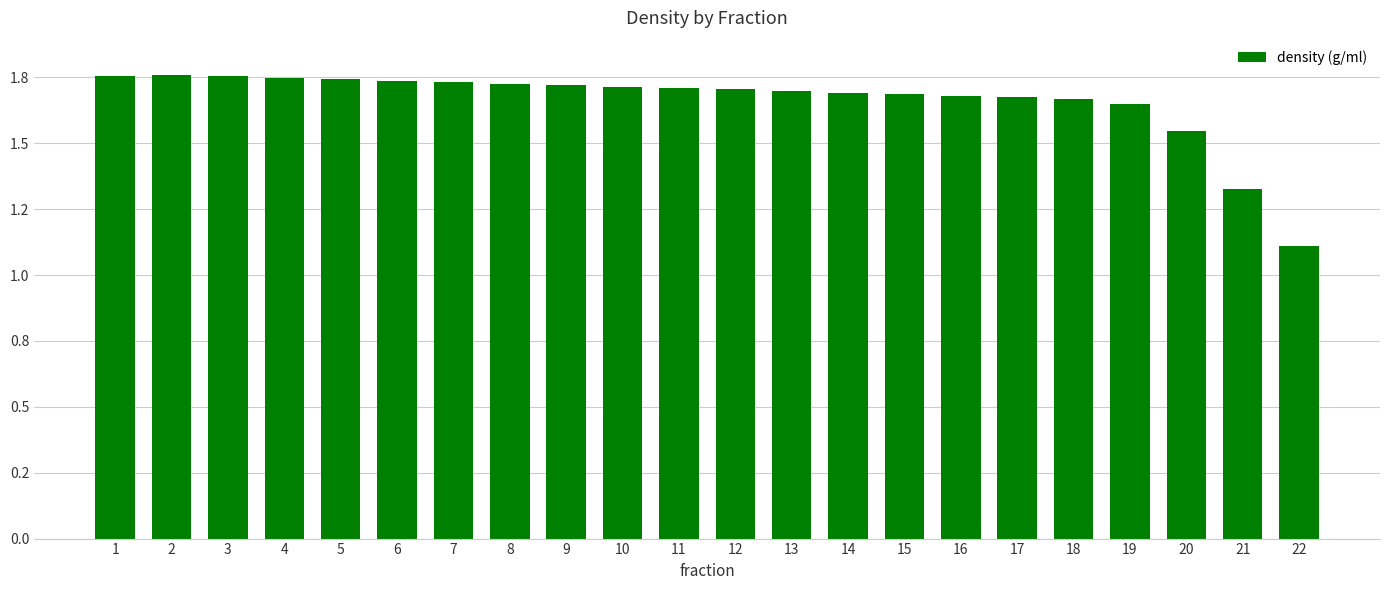

Reading left to right, what are all the values shown in this chart?

1.8	1.8	1.8	1.7	1.7	1.7	1.7	1.7	1.7	1.7	1.7	1.7	1.7	1.7	1.7	1.7	1.7	1.7	1.6	1.5	1.3	1.1